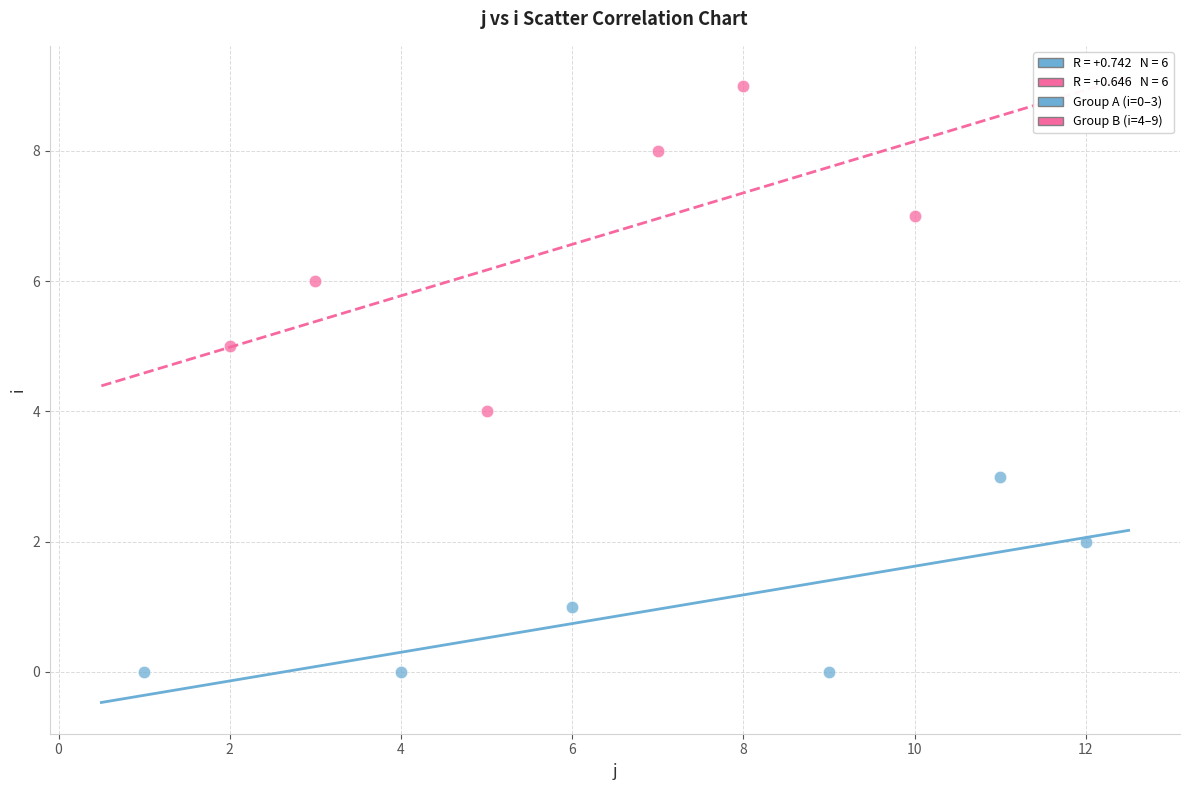

Which series reaches the maximum Y coordinate?

Group B (i=4–9)